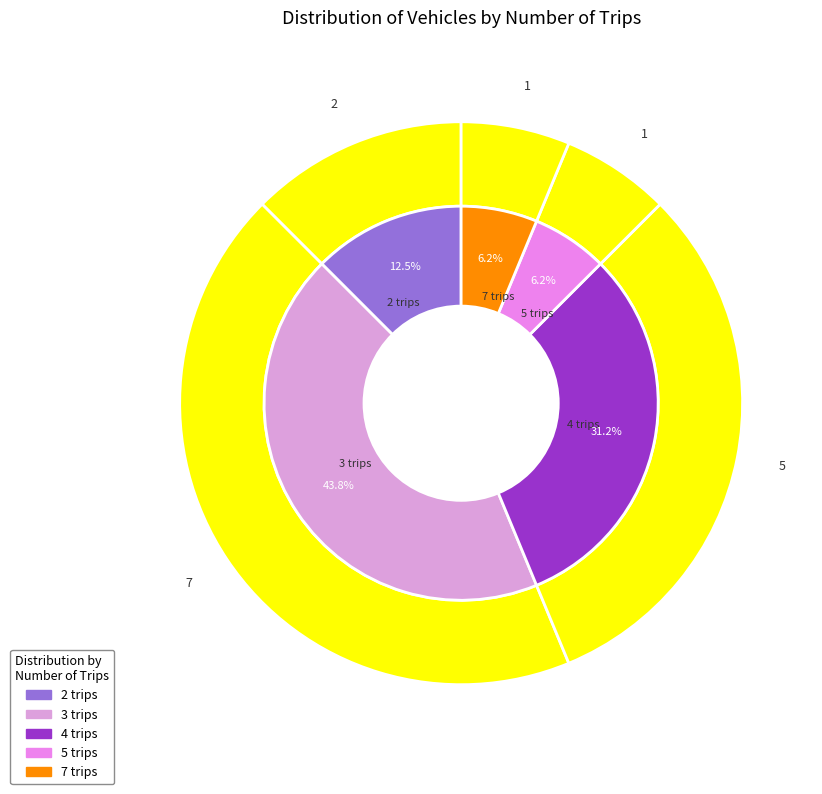

Is the sum of 5 trips and 3 trips greater than half?

No